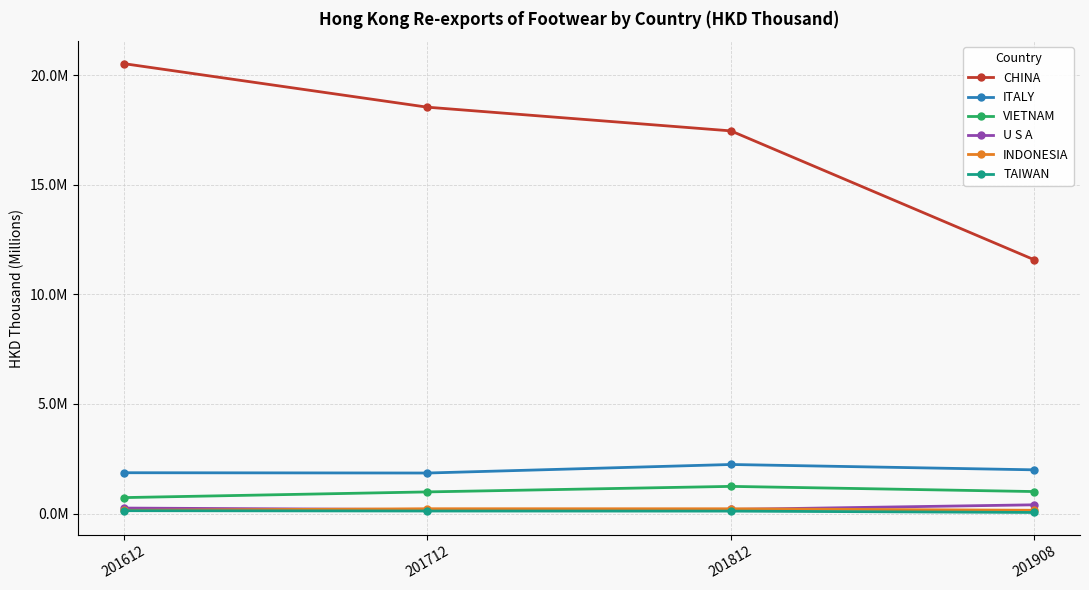

Which series has the largest total across all categories?

CHINA